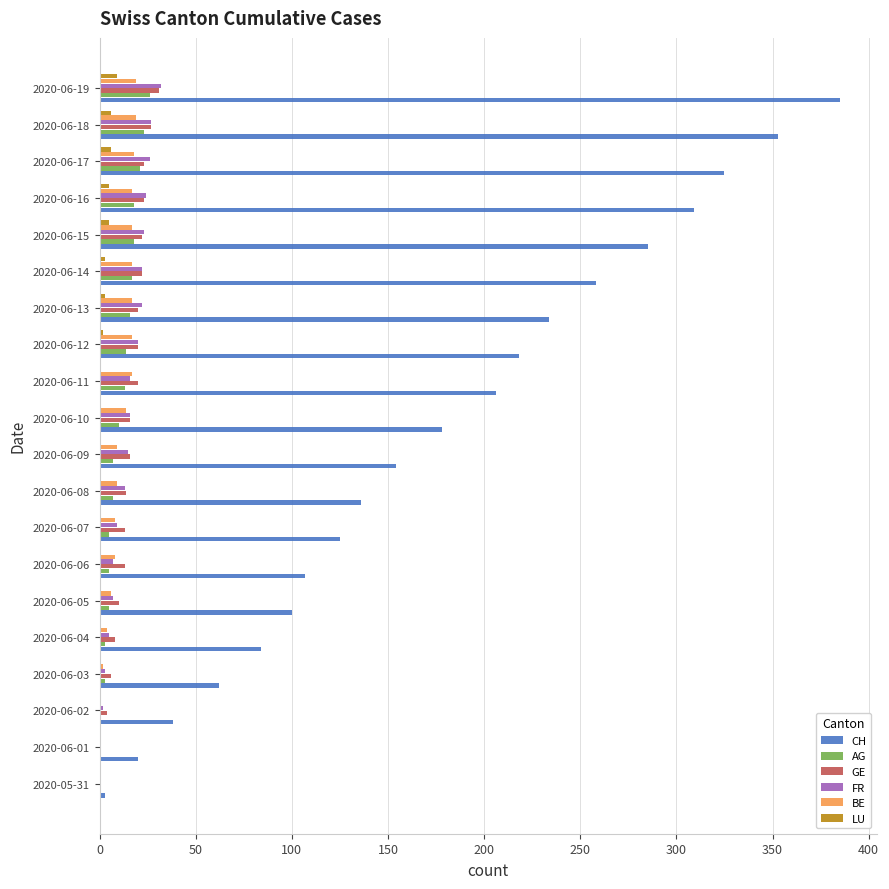

What is the sum of all BE values?

219